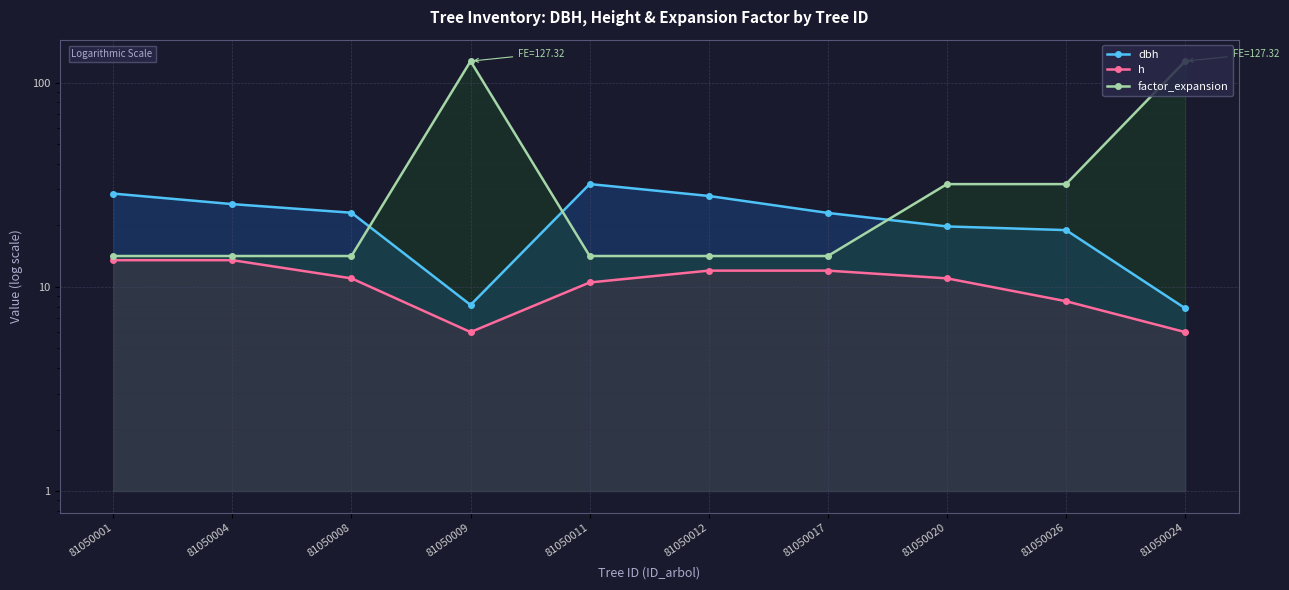

Reading right to left, extract all data points from this chart.

dbh: 81050024=7.8	81050026=18.9	81050020=19.8	81050017=23.0	81050012=27.9	81050011=31.9	81050009=8.2	81050008=23.1	81050004=25.4	81050001=28.6
h: 81050024=6.0	81050026=8.5	81050020=11.0	81050017=12.0	81050012=12.0	81050011=10.5	81050009=6.0	81050008=11.0	81050004=13.5	81050001=13.5
factor_expansion: 81050024=127.3	81050026=31.8	81050020=31.8	81050017=14.2	81050012=14.2	81050011=14.2	81050009=127.3	81050008=14.2	81050004=14.2	81050001=14.2